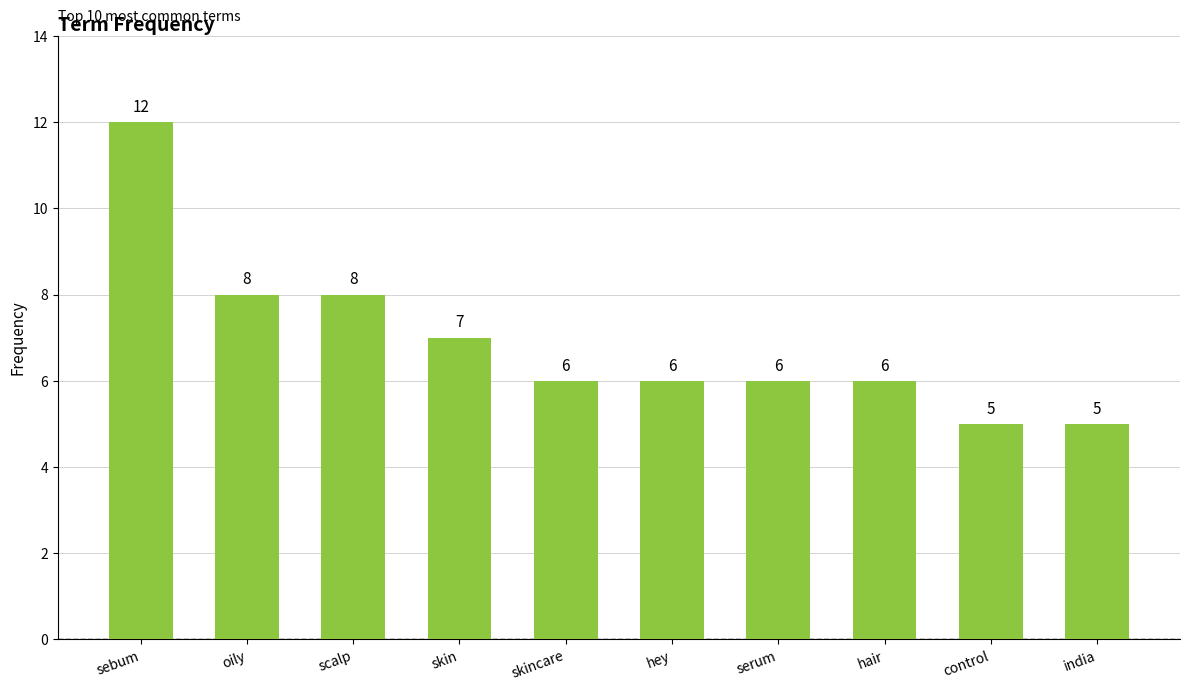

Where does the data first go above 6?

sebum